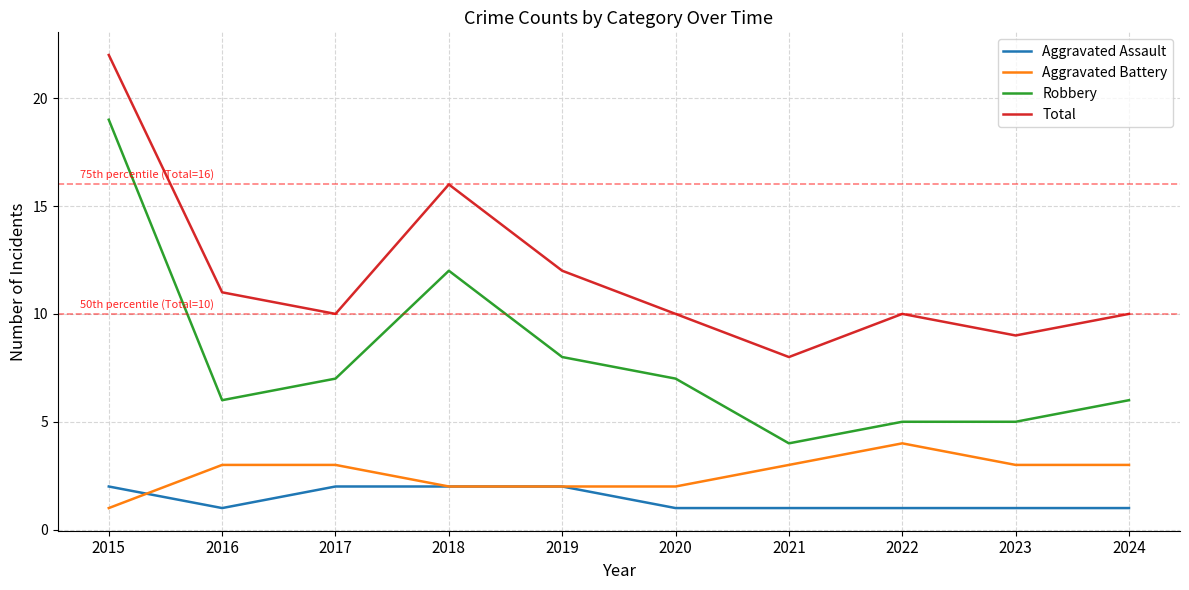

What is the sum of all Aggravated Battery values?

26